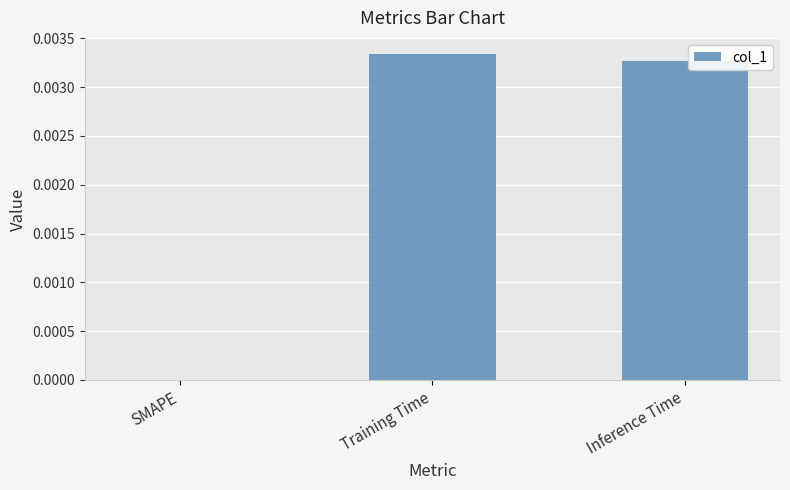

At which label is the value closest to 0?

SMAPE